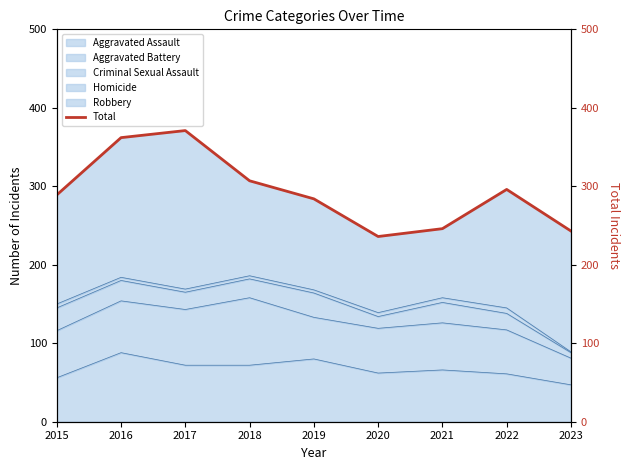

Does the chart have visible grid lines?

No